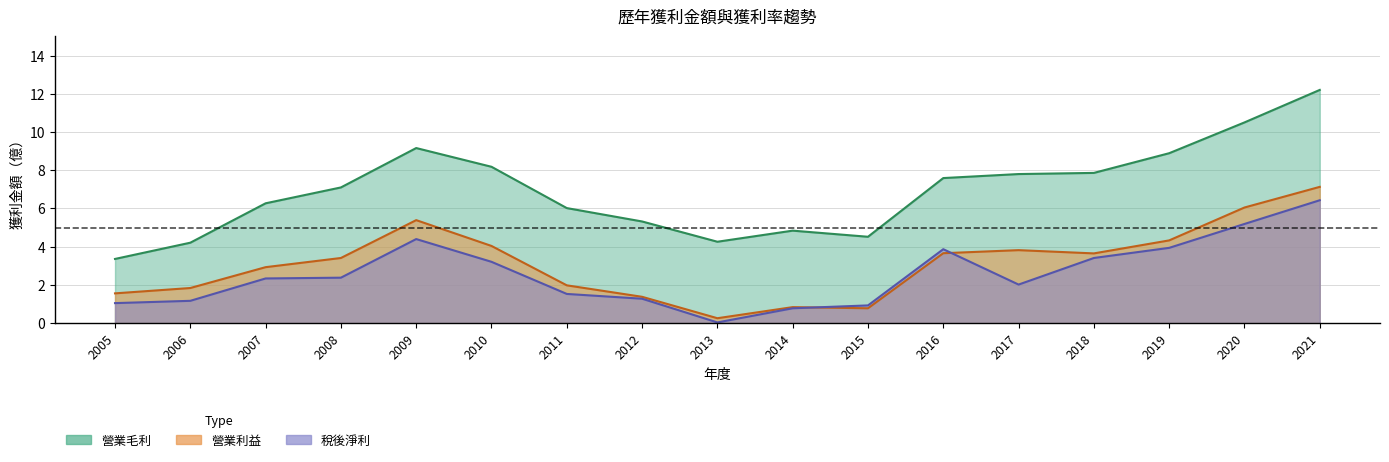

Which series has the widest spread of values?

營業毛利